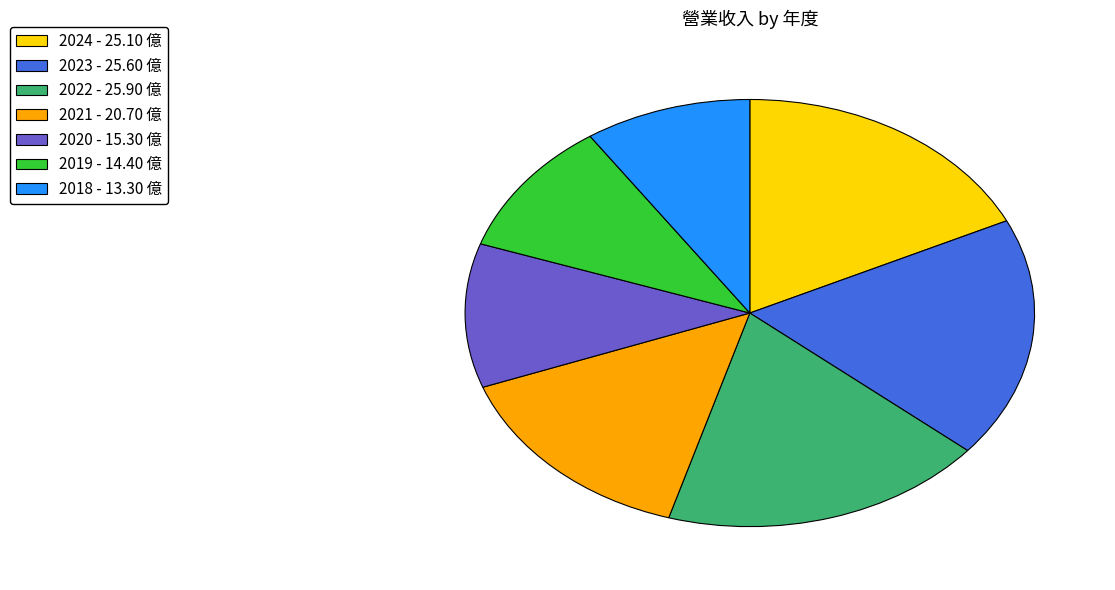

Which has a higher value, 2019 - 14.40 億 or 2023 - 25.60 億?

2023 - 25.60 億